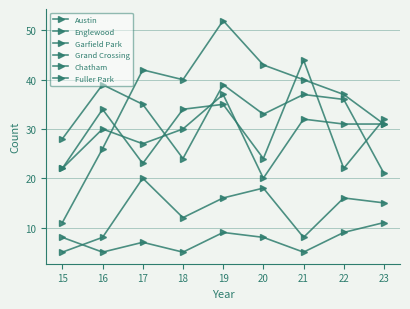

How many distinct data groups are displayed?

6